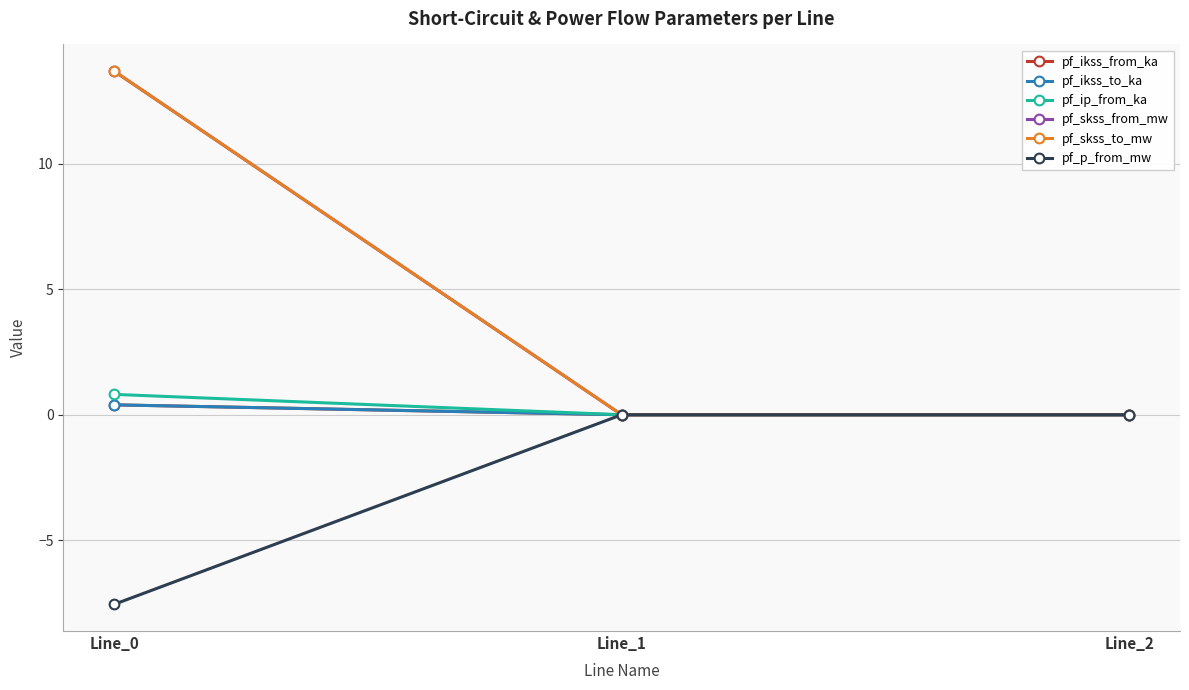

Count the pf_ikss_to_ka values in the range 0 to 1.

3